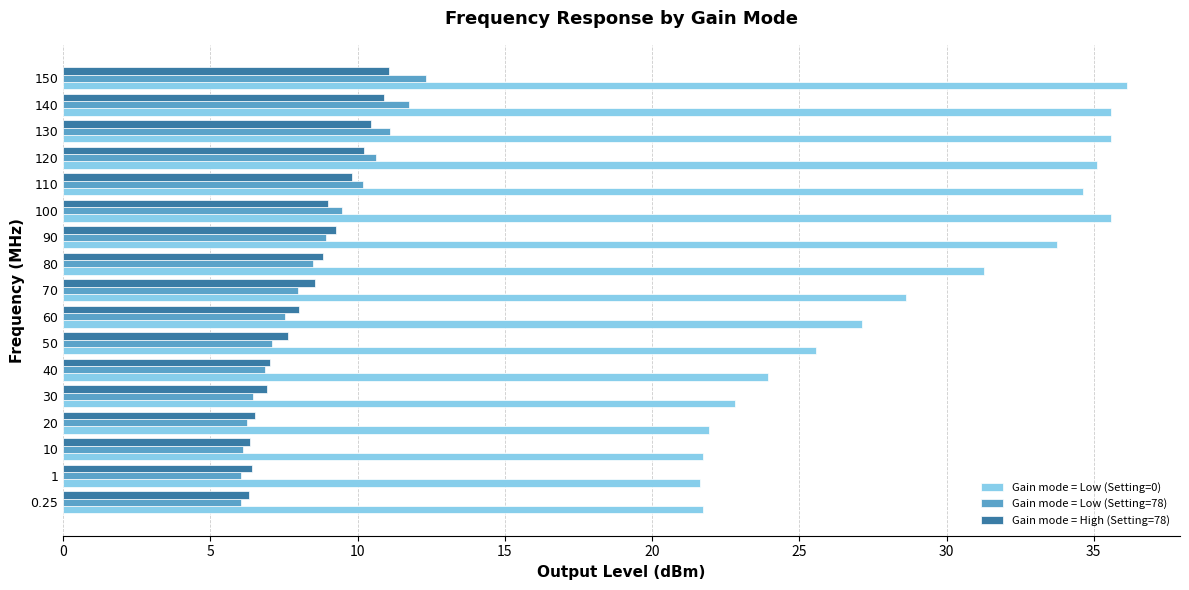

Which series has the largest range (max minus min)?

Gain mode = Low (Setting=0)